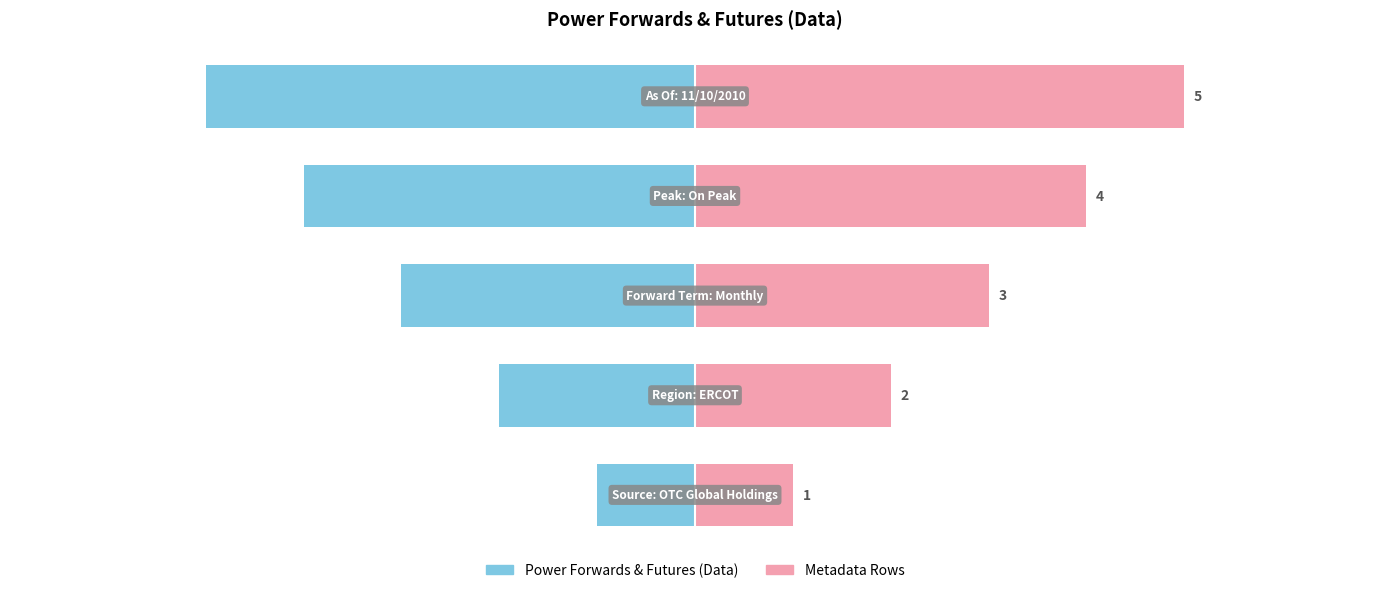

What are all the series names shown in the legend?

Power Forwards & Futures (Data), Metadata Rows